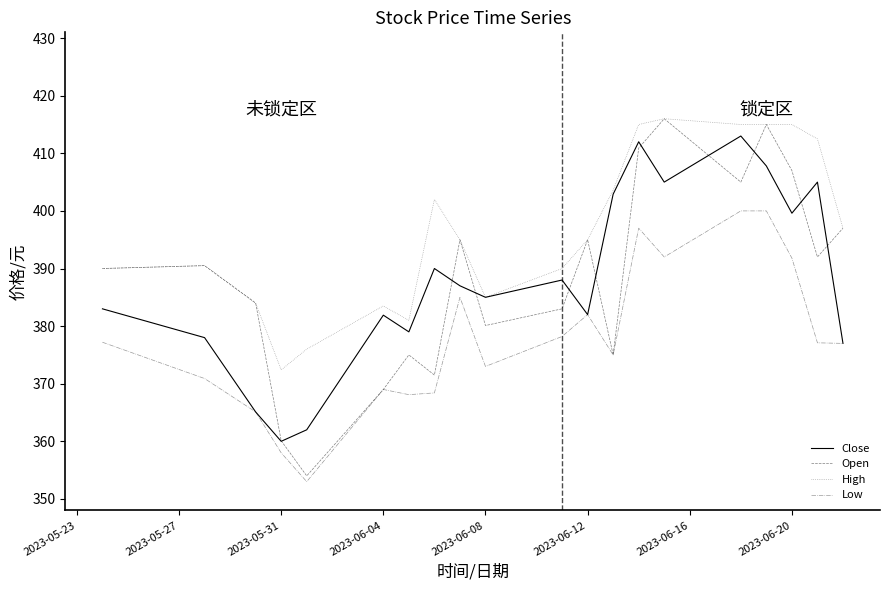

Which series has the largest total across all categories?

High